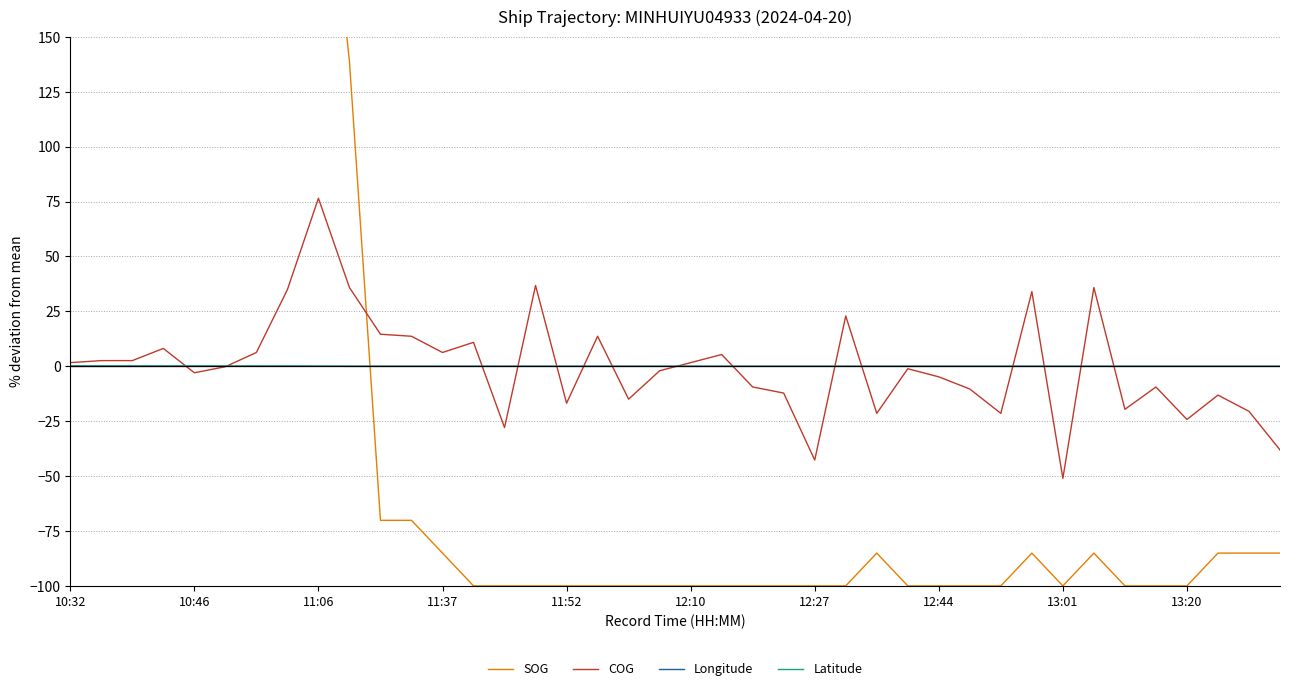

What is the value of the SOG point at the 5th from the left?

303.0